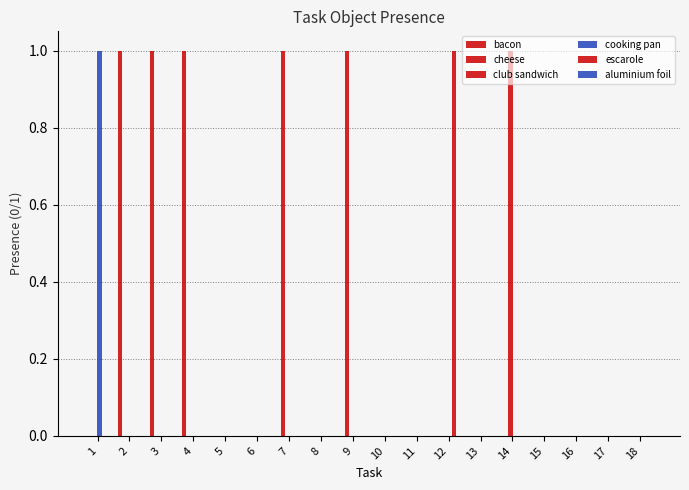

Count the number of categories in the chart.

18